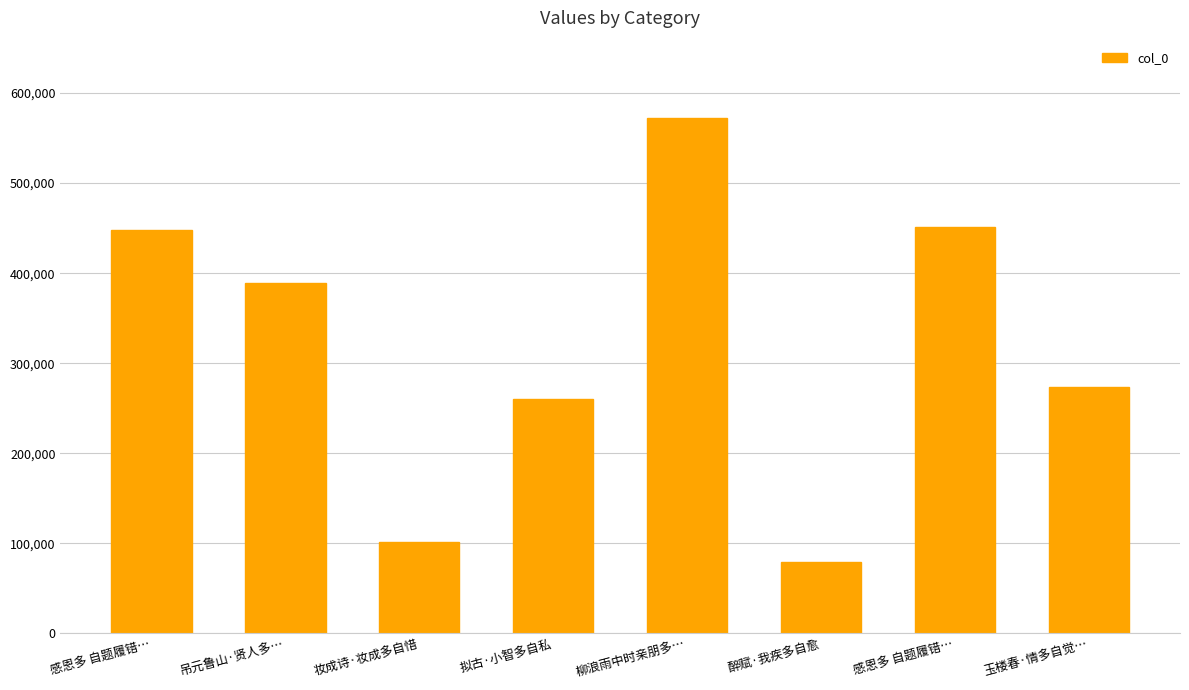

List the labels in order of value, smallest first.

醉赋·我疾多自愈, 妆成诗·妆成多自惜, 拟古·小智多自私, 玉楼春·情多自觉…, 吊元鲁山·贤人多…, 感恩多 自题履错…, 感恩多 自题履错…, 柳浪雨中时亲朋多…